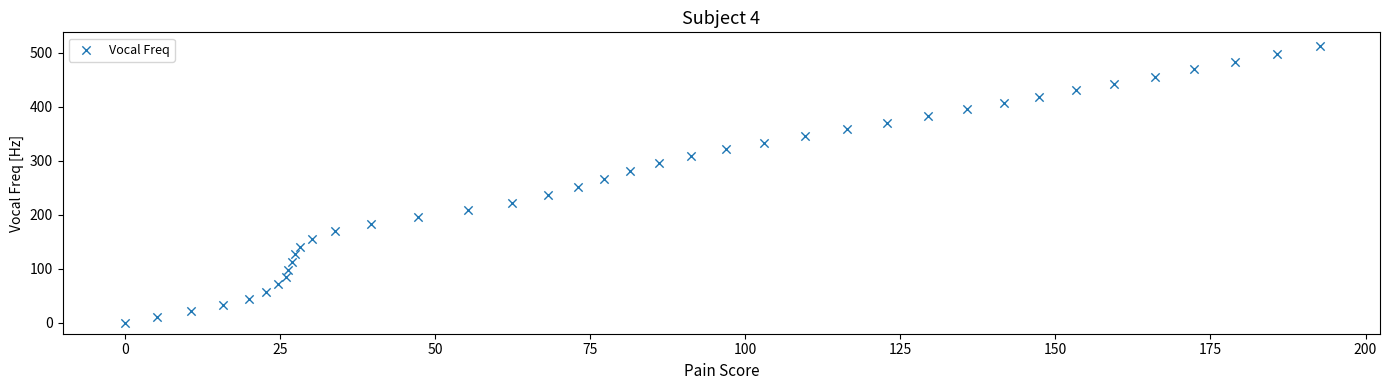

What is the range of Y values (max minus min)?

512.1